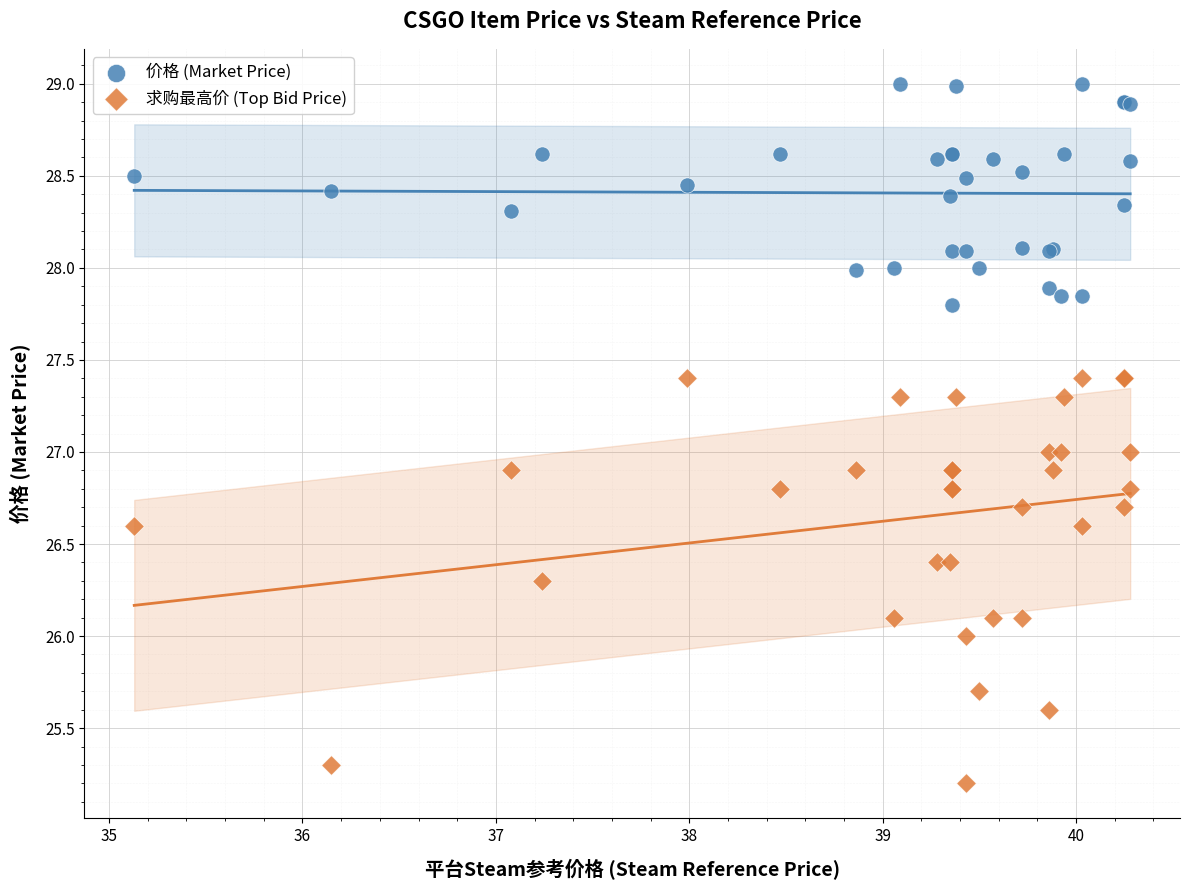

What are all the series names shown in the legend?

价格 (Market Price), 求购最高价 (Top Bid Price)